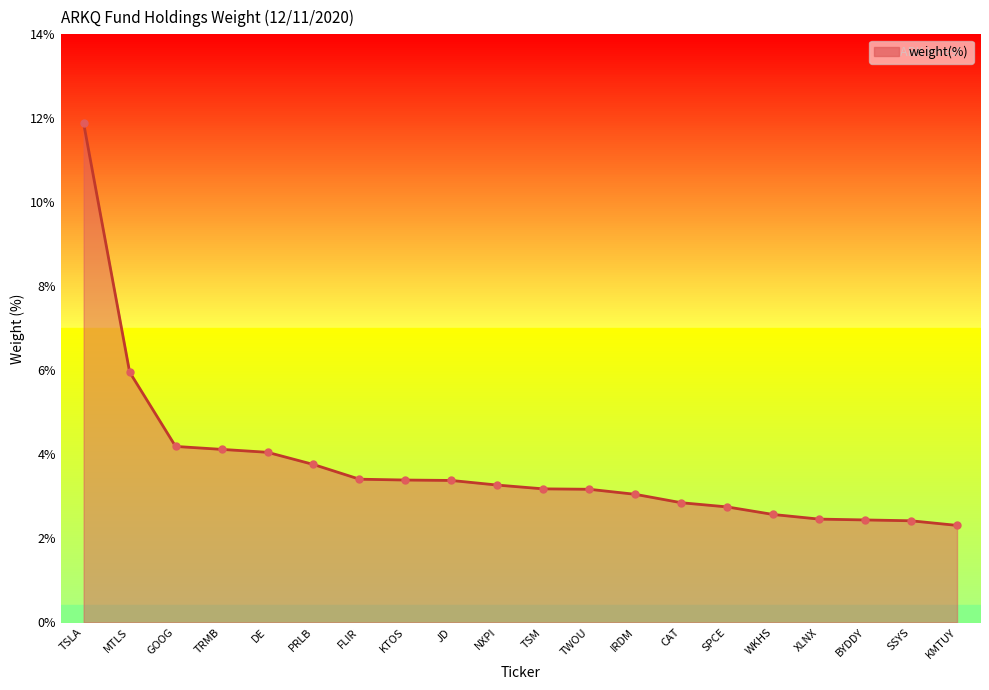

What is the ratio of the value at SSYS to the value at PRLB?

0.6